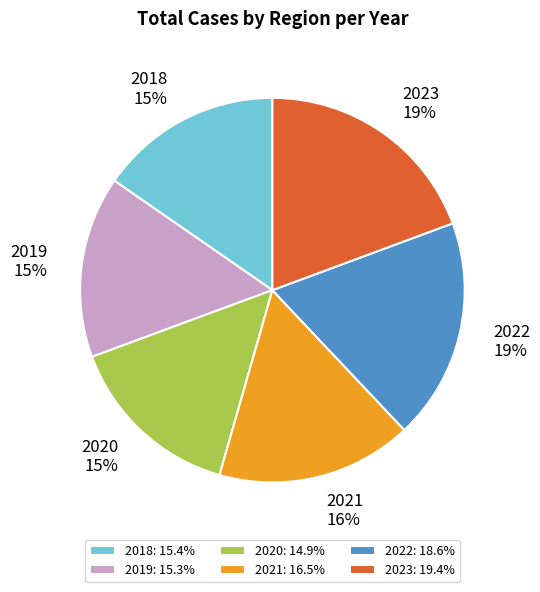

Count the number of slices in the pie.

6